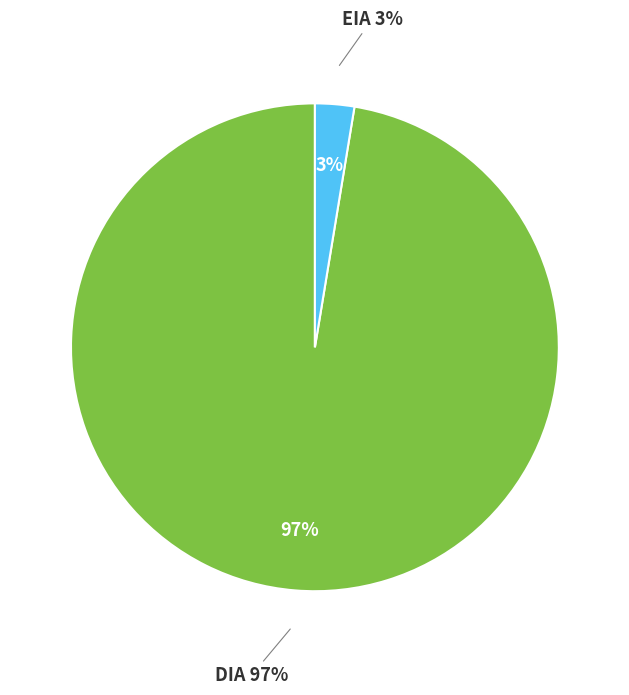

Count the number of slices in the pie.

2